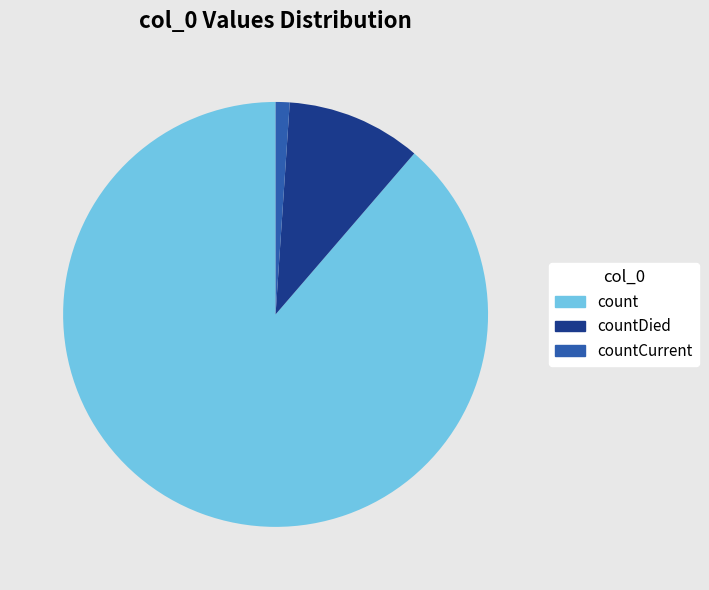

Do count and countDied together represent more than half of the pie?

Yes